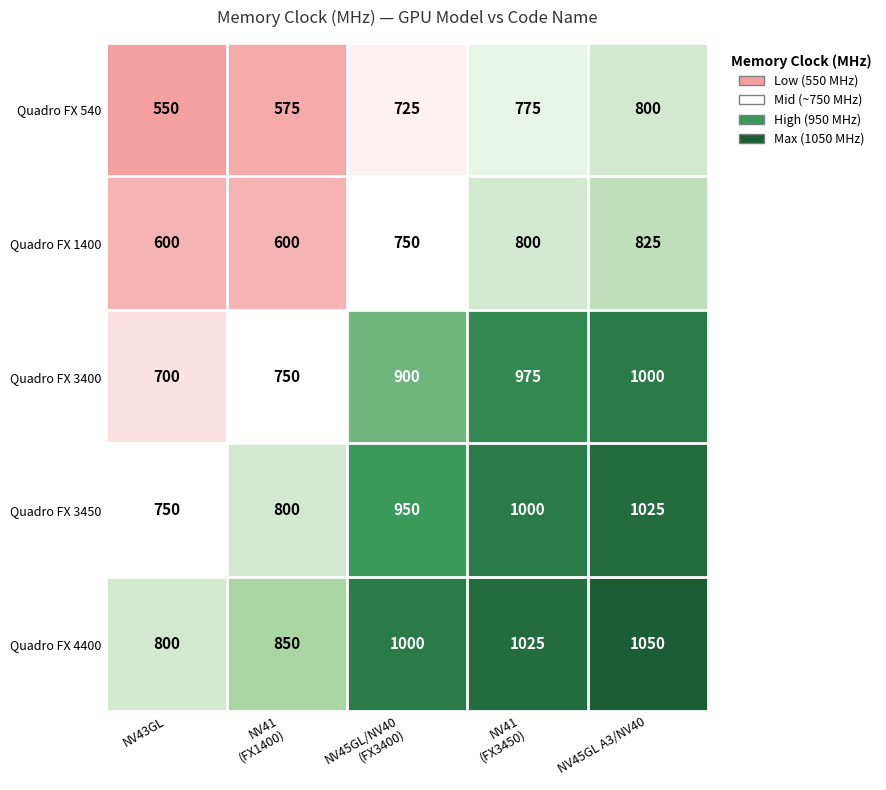

How many data points in Quadro FX 540 are less than 725?

2